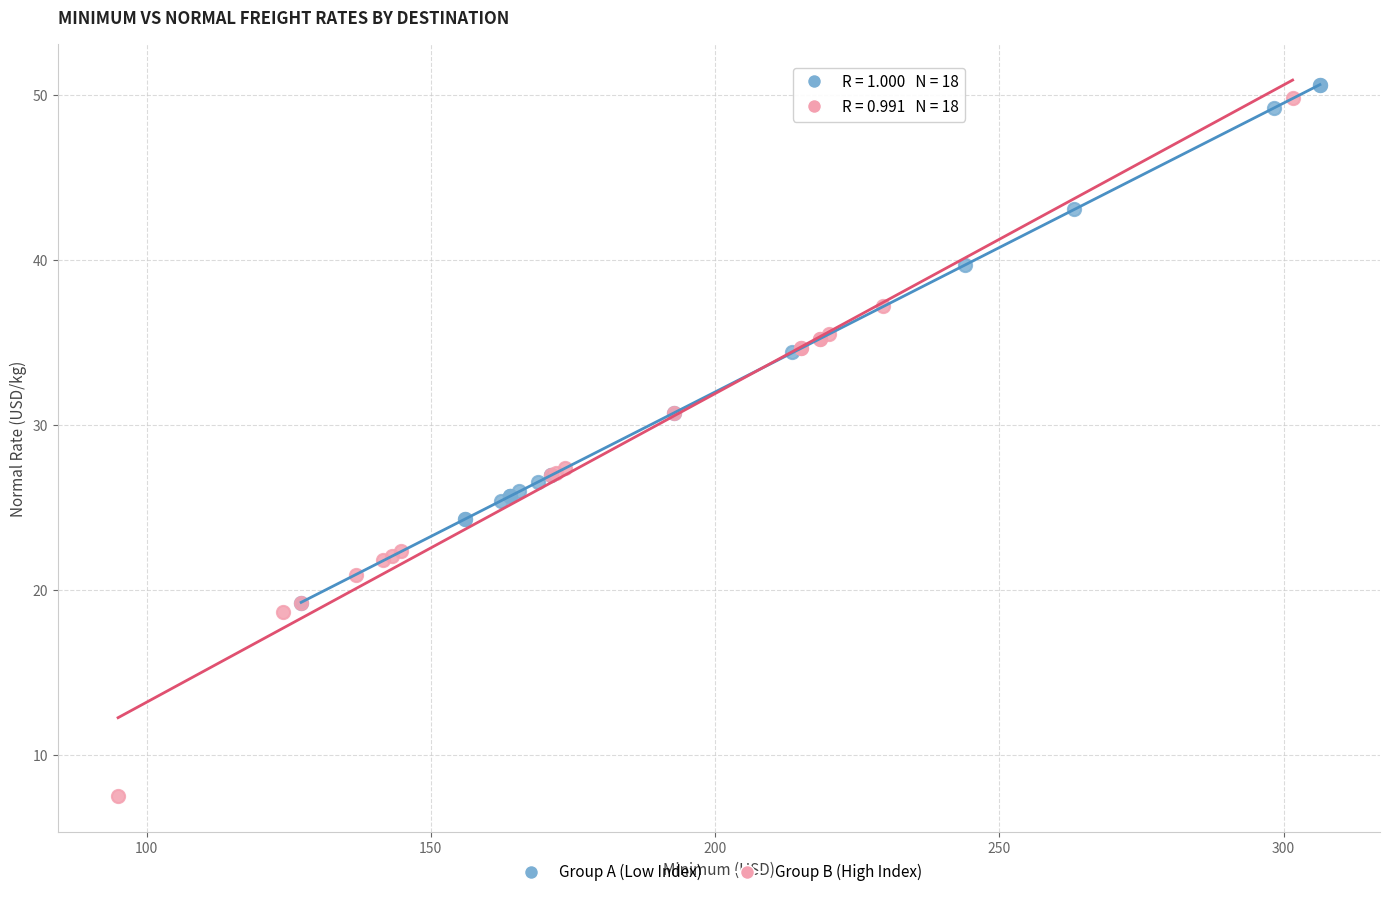

Which series has the largest Y range (max minus min)?

Group B (High Index)